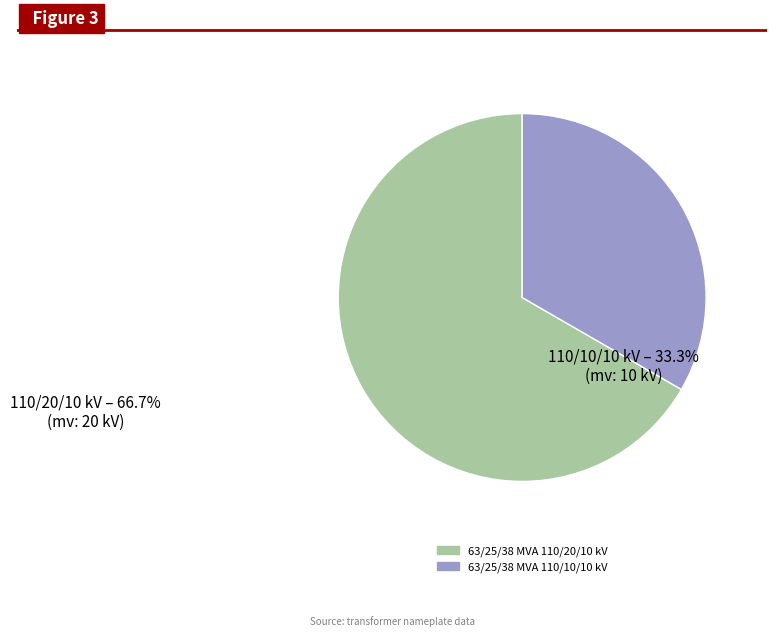

How many segments does this pie chart have?

2